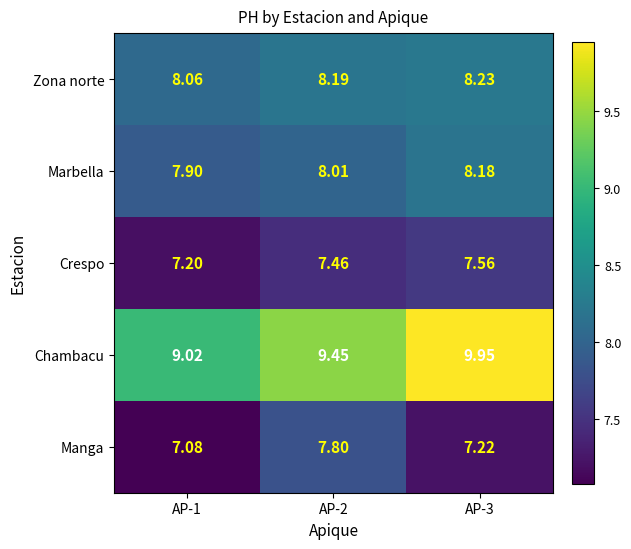

Which series has the largest total across all categories?

Chambacu